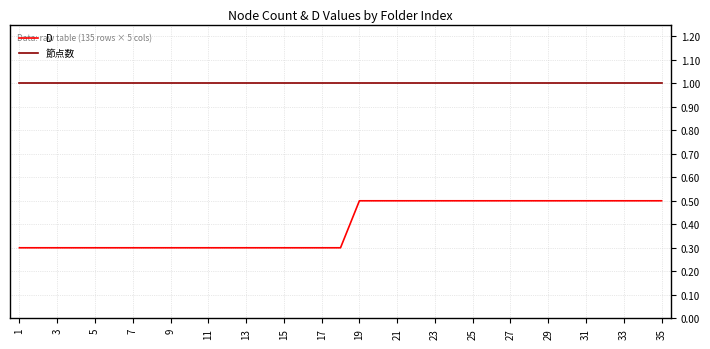

Which series has the largest total across all categories?

節点数